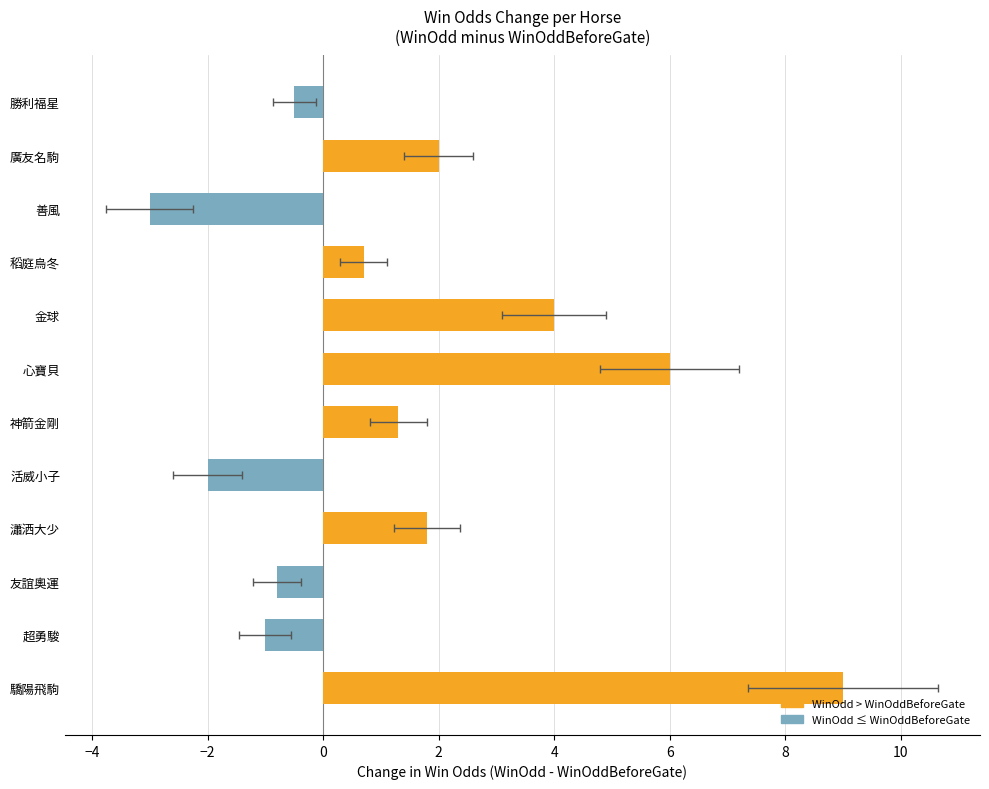

Rank the series by their maximum value, from highest to lowest.

WinOdd > WinOddBeforeGate, WinOdd < WinOddBeforeGate